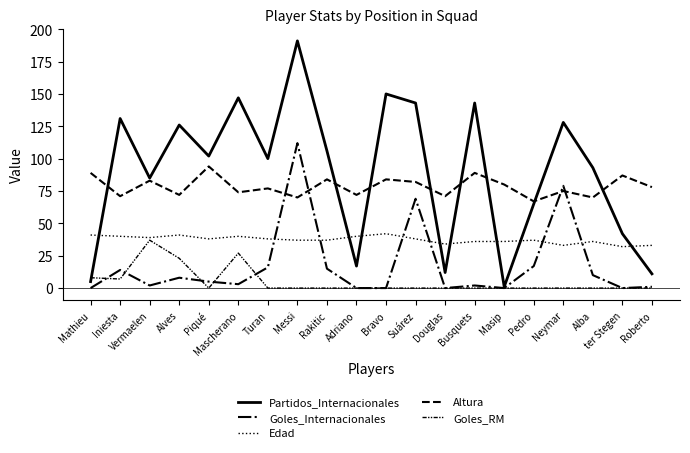

What position from the left is Neymar?

17